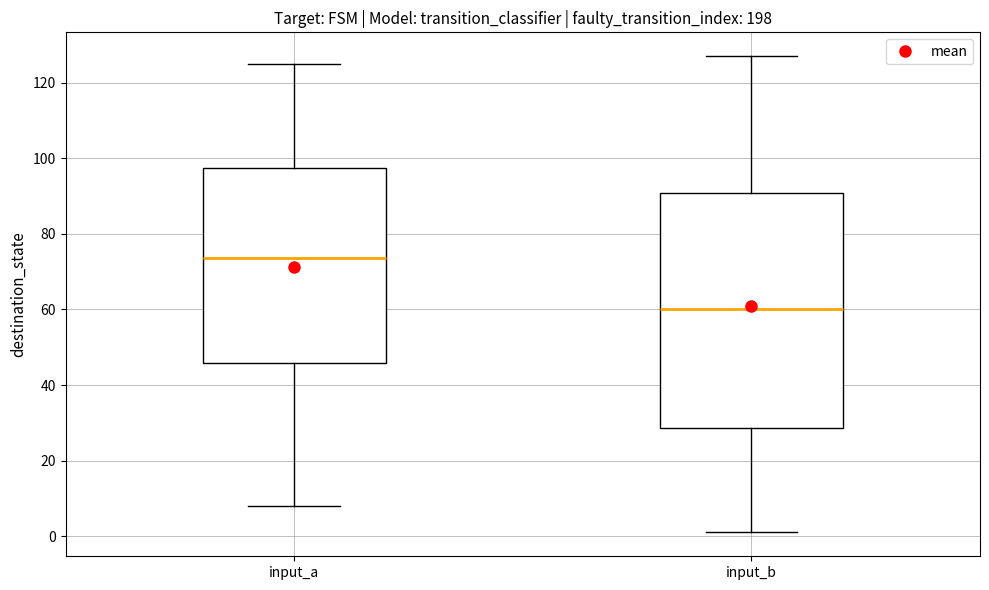

Reading left to right, read every box against the y-axis: the position of its median line, the range the box covers, and the ends of its whiskers. The values are not printed on the chart, so give them approximately, as read against the axis.

input_a: median 74, box 46 to 98, whiskers 8 to 126
input_b: median 60, box 28 to 90, whiskers 2 to 128